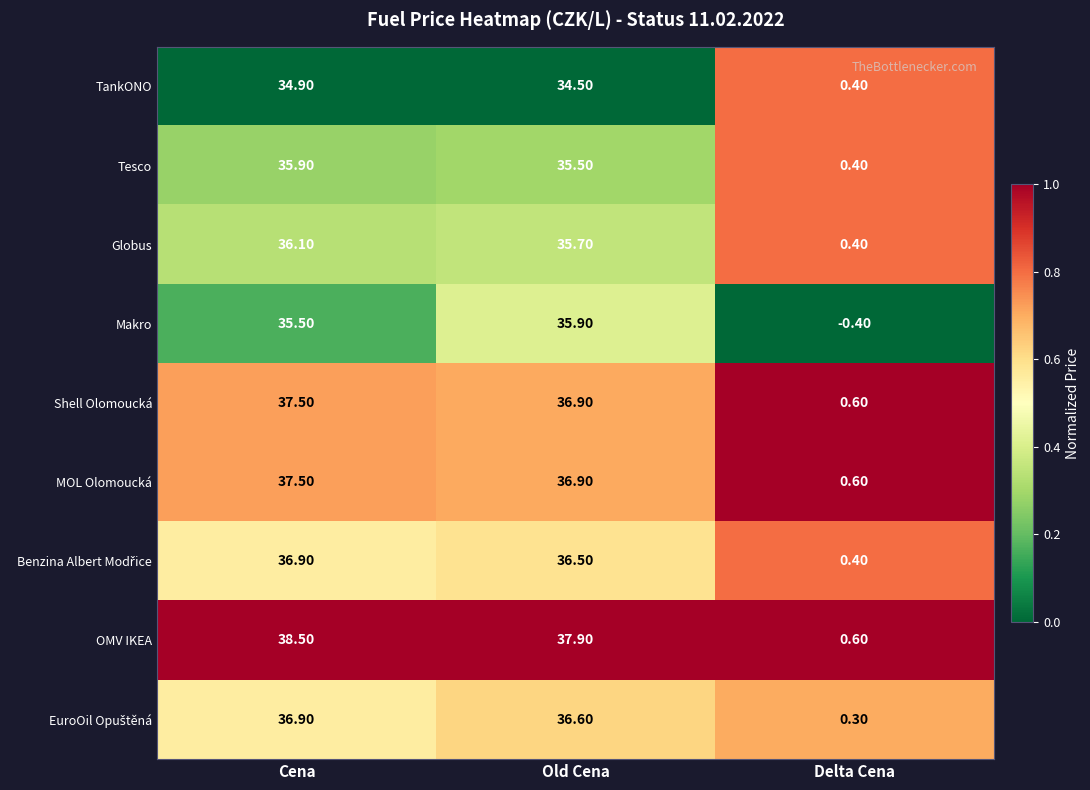

List the labels in order of Makro value, largest first.

Old Cena, Cena, Delta Cena